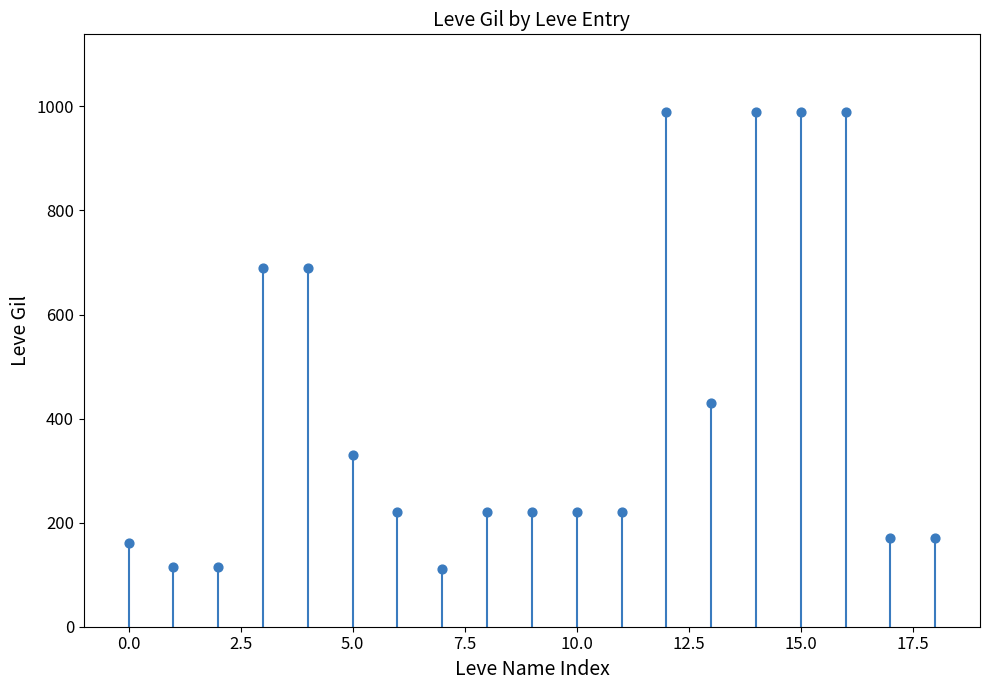

What Y value in the scatter plot is closest to 550?

430